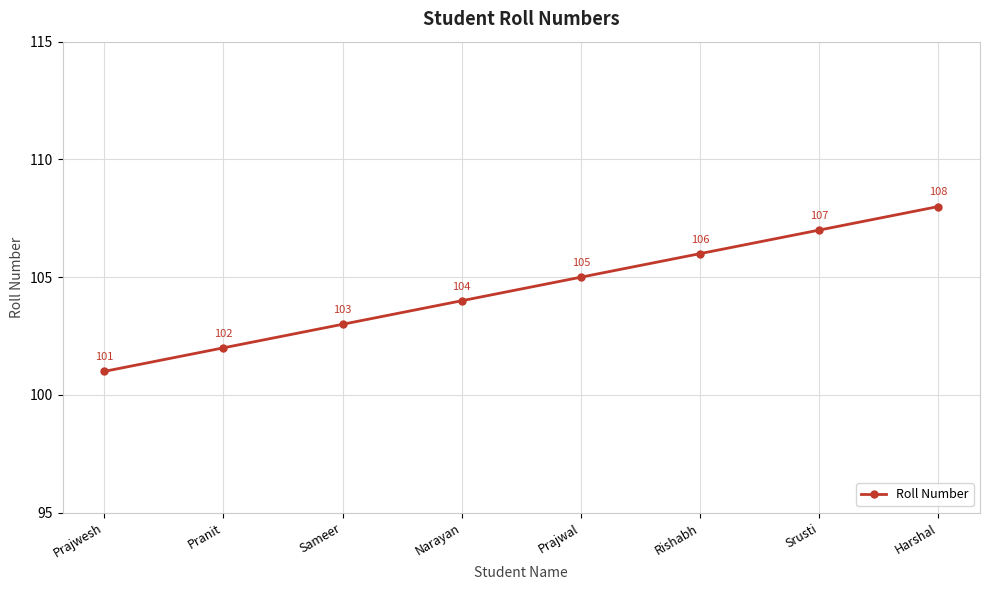

What is the sum of all values?

836